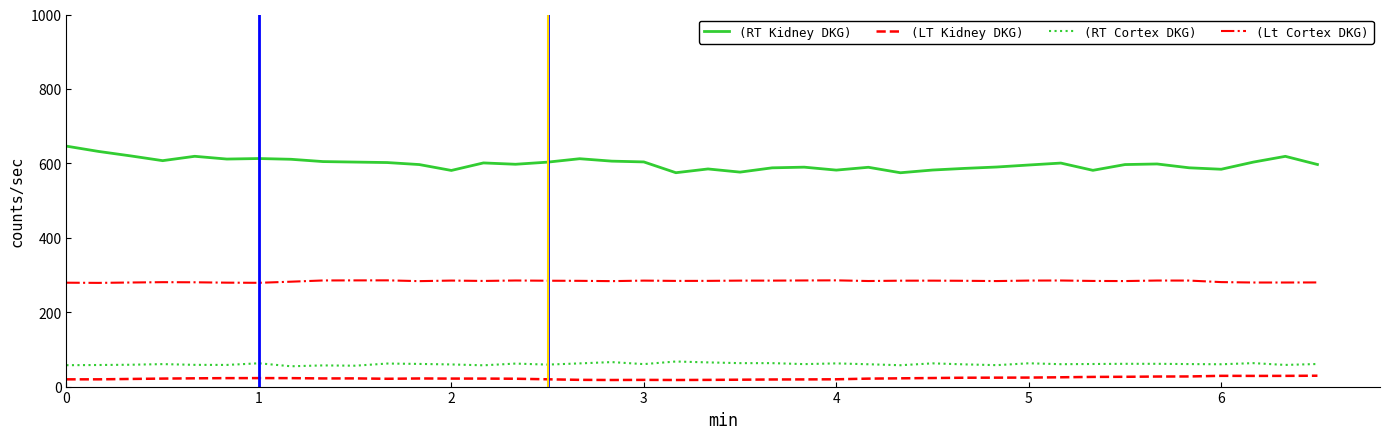

Which series has the largest total across all categories?

(RT Kidney DKG)